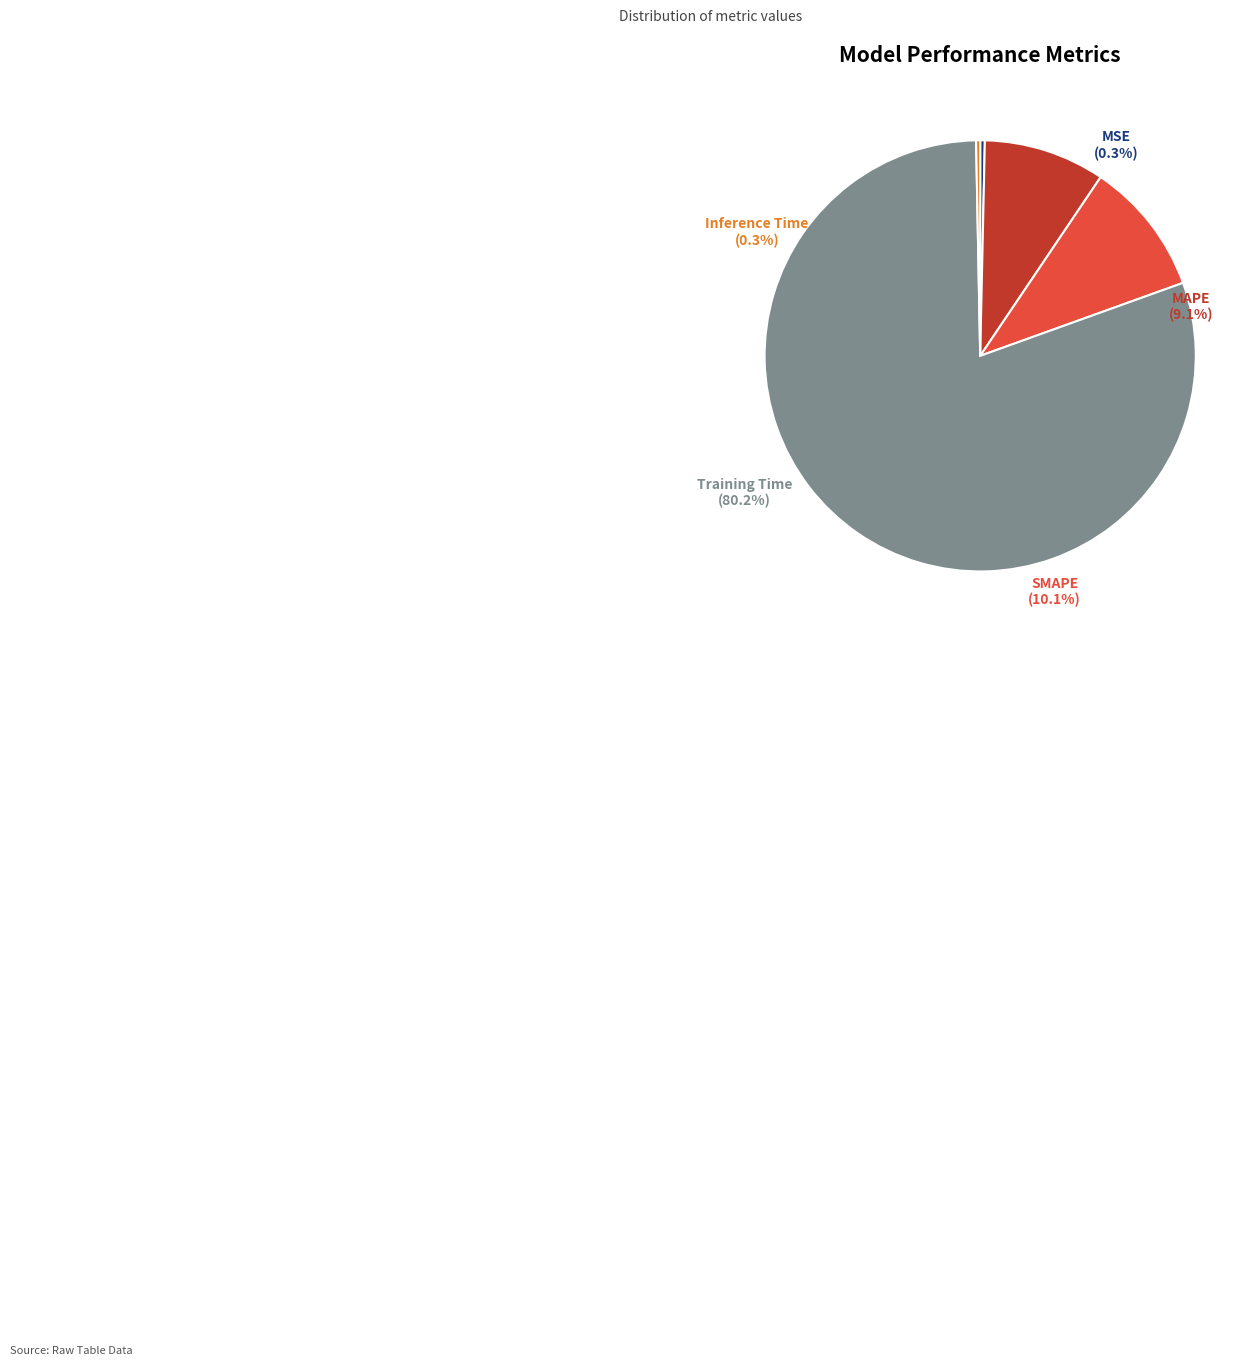

Which has a higher value, MSE or SMAPE?

SMAPE